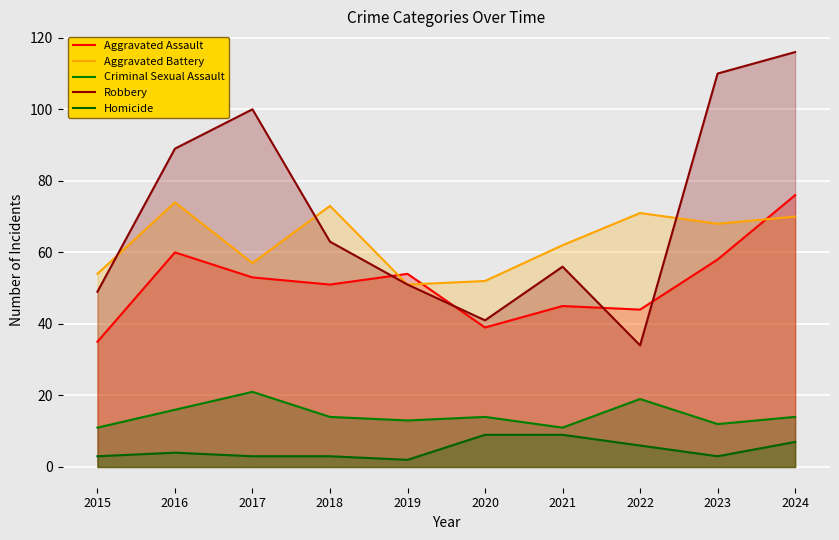

Reading left to right, extract all data points from this chart.

Aggravated Assault: 2015=35	2016=60	2017=53	2018=51	2019=54	2020=39	2021=45	2022=44	2023=58	2024=76
Aggravated Battery: 2015=54	2016=74	2017=57	2018=73	2019=51	2020=52	2021=62	2022=71	2023=68	2024=70
Criminal Sexual Assault: 2015=11	2016=16	2017=21	2018=14	2019=13	2020=14	2021=11	2022=19	2023=12	2024=14
Robbery: 2015=49	2016=89	2017=100	2018=63	2019=51	2020=41	2021=56	2022=34	2023=110	2024=116
Homicide: 2015=3	2016=4	2017=3	2018=3	2019=2	2020=9	2021=9	2022=6	2023=3	2024=7